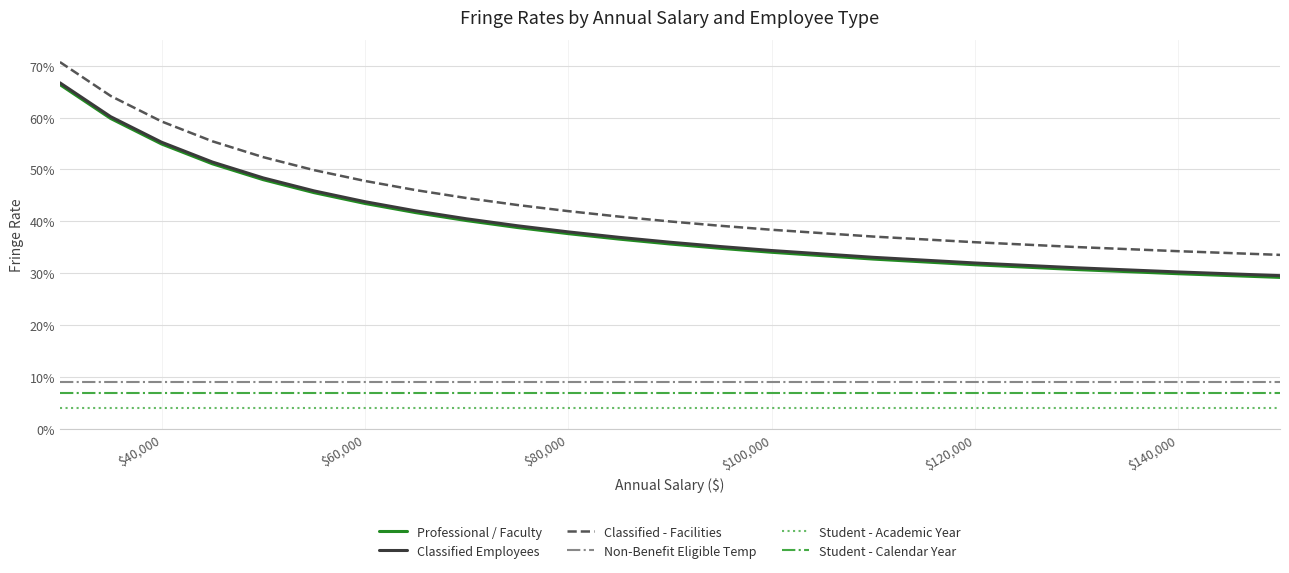

What is the difference between the maximum and minimum values in the Classified Employees series?

0.4